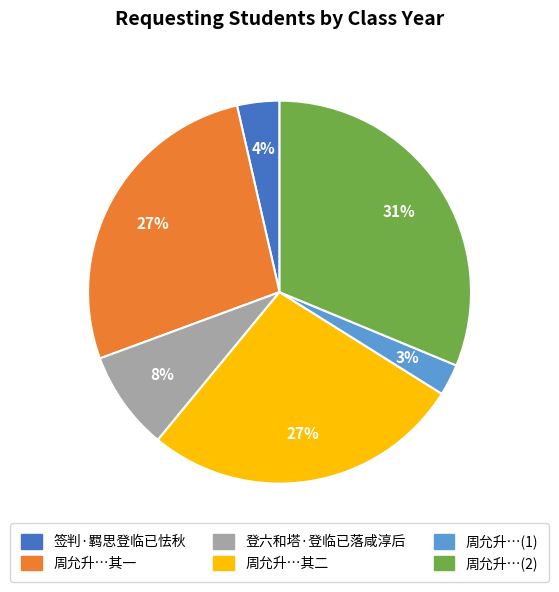

Is there any slice that represents more than half of the pie?

No